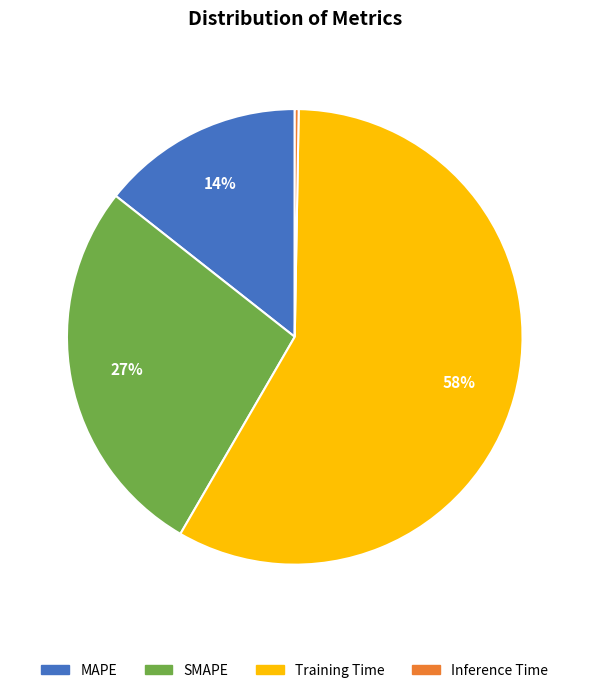

Does Training Time account for over 50% of the chart?

Yes